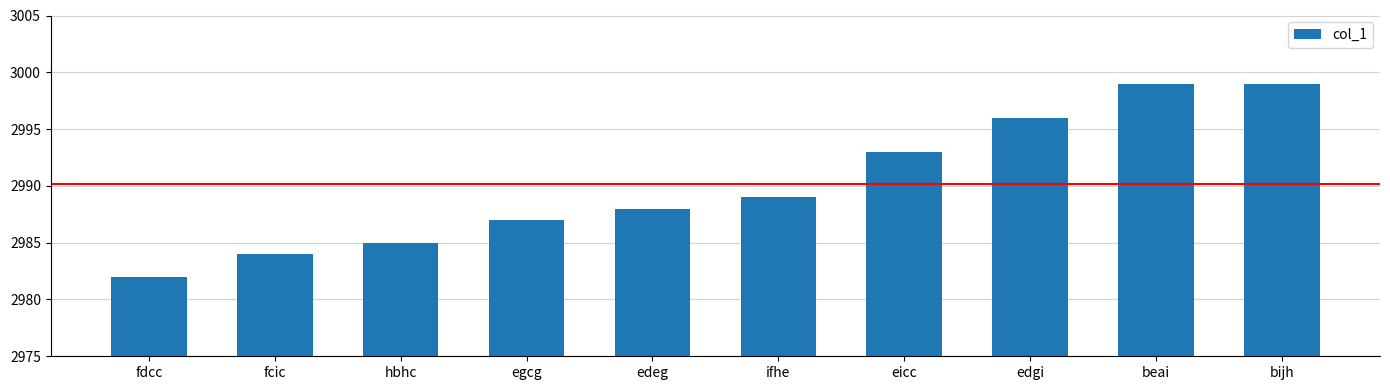

How many bars are there in total?

10